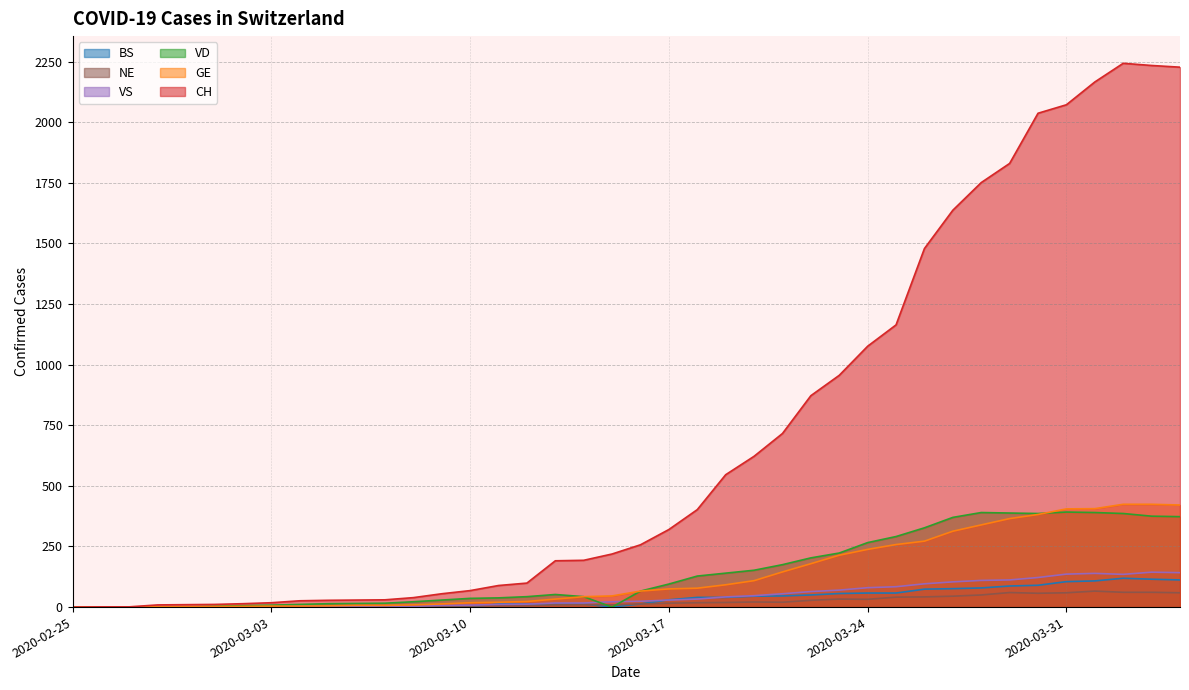

How many values in the BS series are below 13?

16